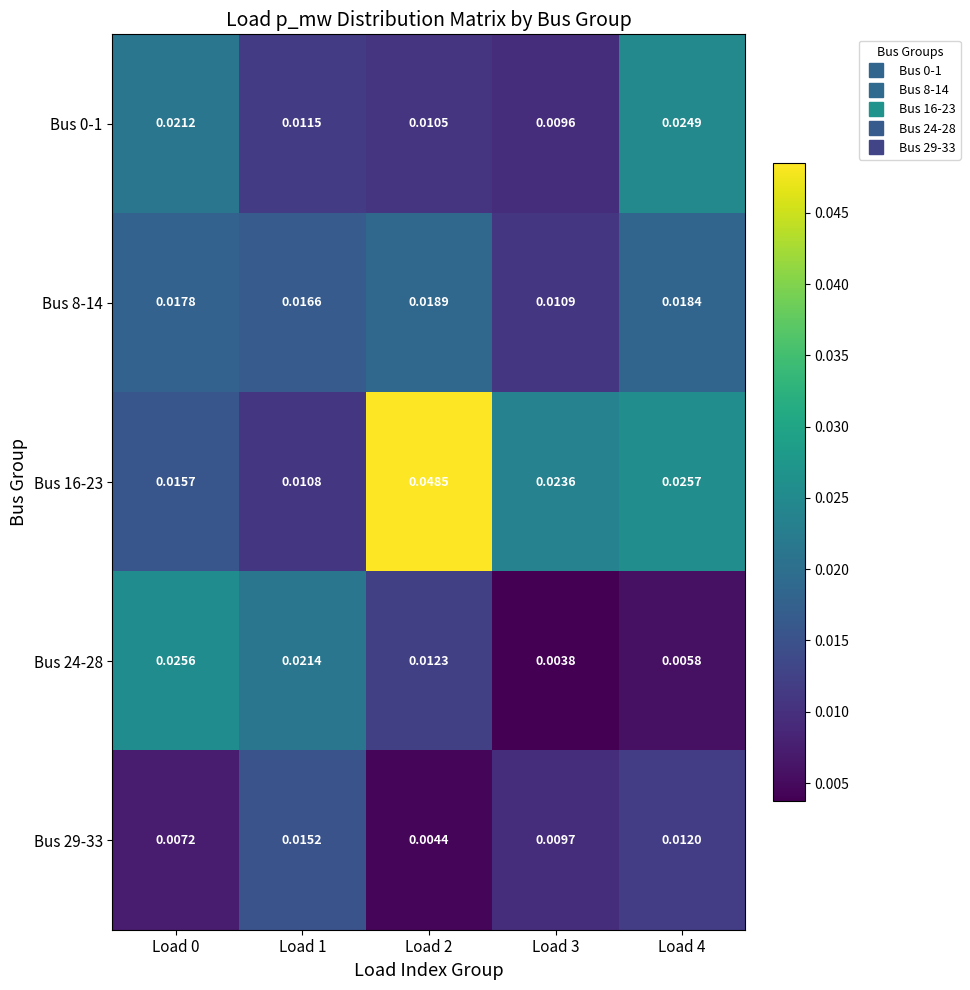

Is the value of Bus 16-23 at Load 4 greater than the value of Bus 0-1 at Load 3?

Yes